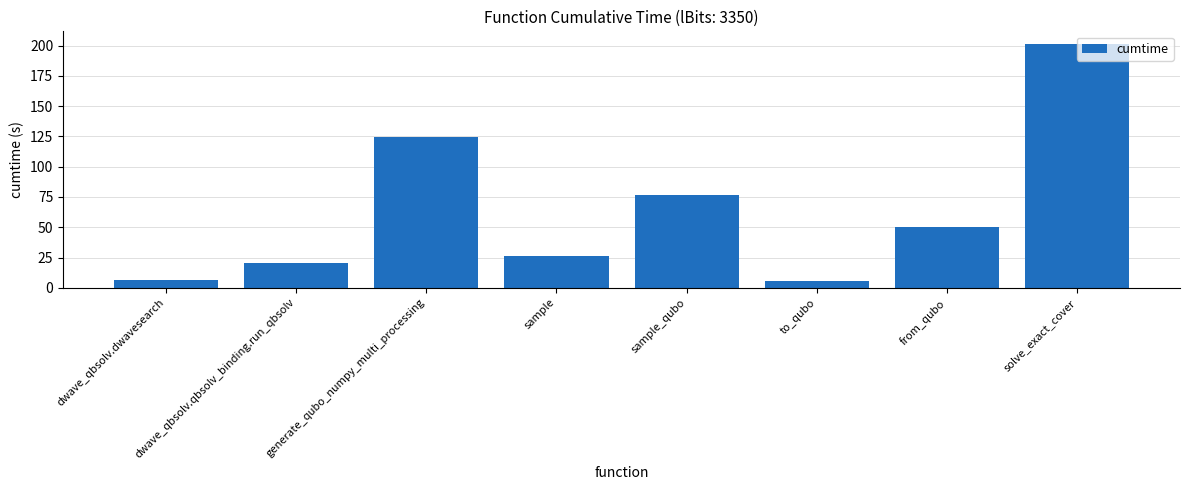

Read the value at generate_qubo_numpy_multi_processing.

124.9